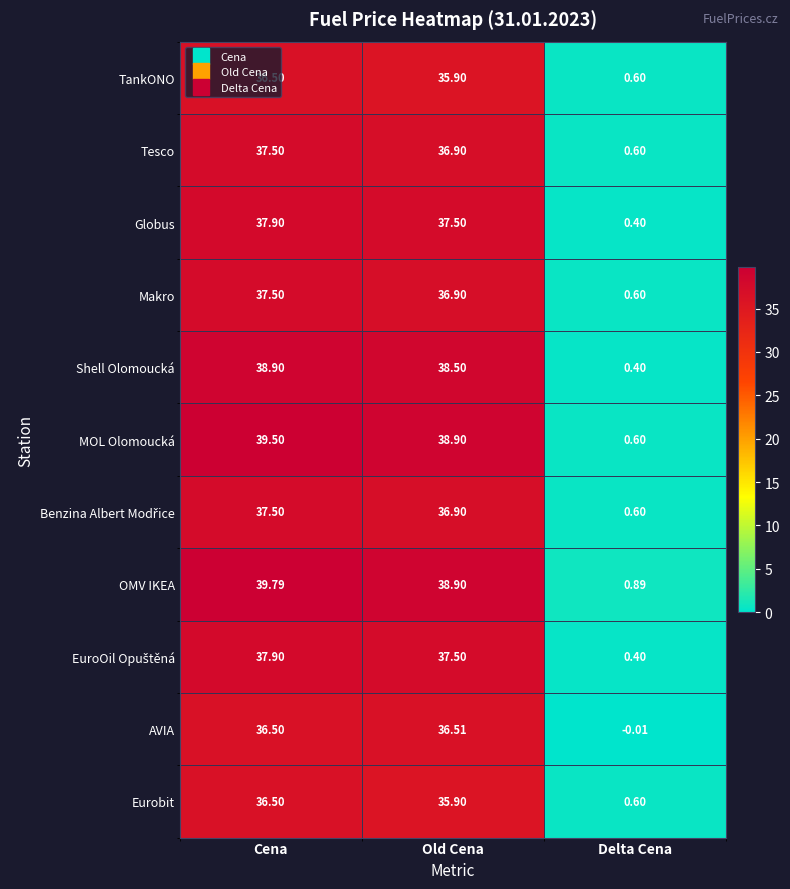

List the labels in order of Tesco value, smallest first.

Delta Cena, Old Cena, Cena